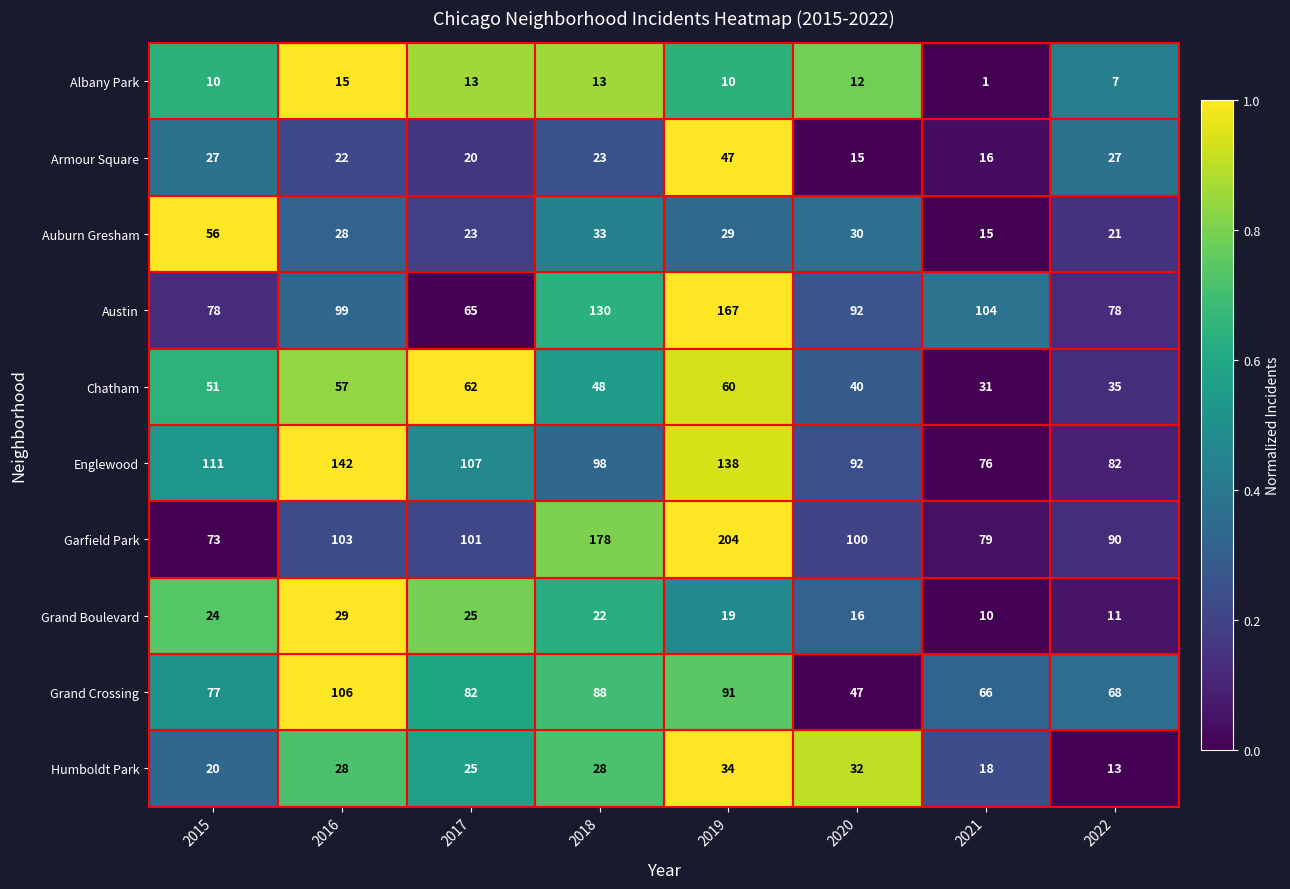

At which category does the chart reach its minimum across all series?

2021